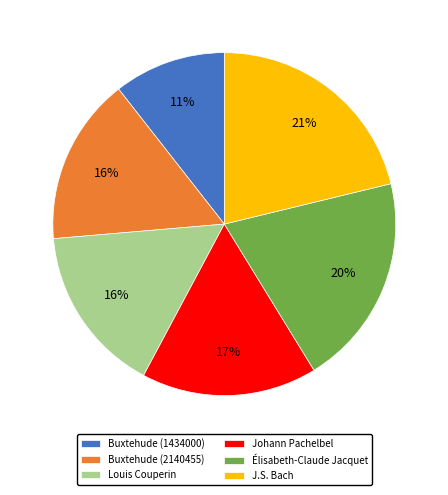

Which slice is the smallest?

Buxtehude (1434000)